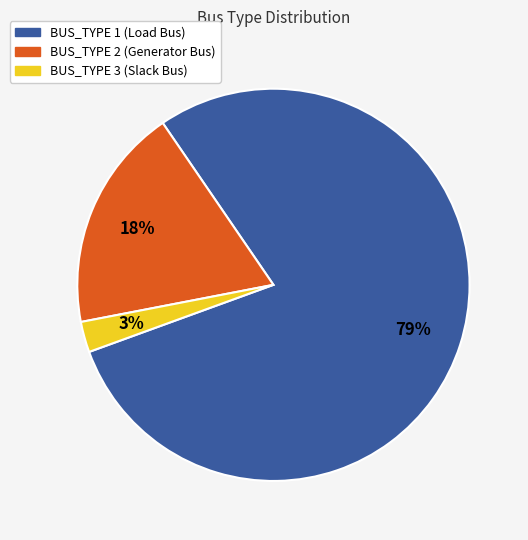

Is it true that BUS_TYPE 2 is 30% of the pie?

False